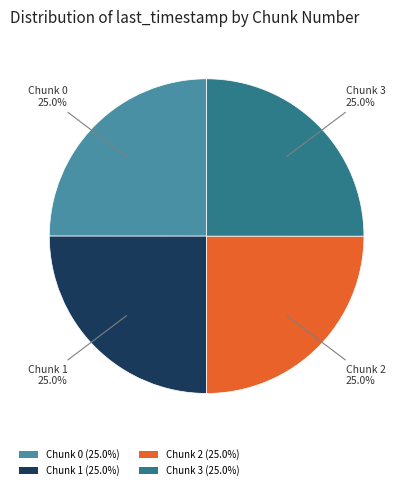

Does any single category account for the majority?

No